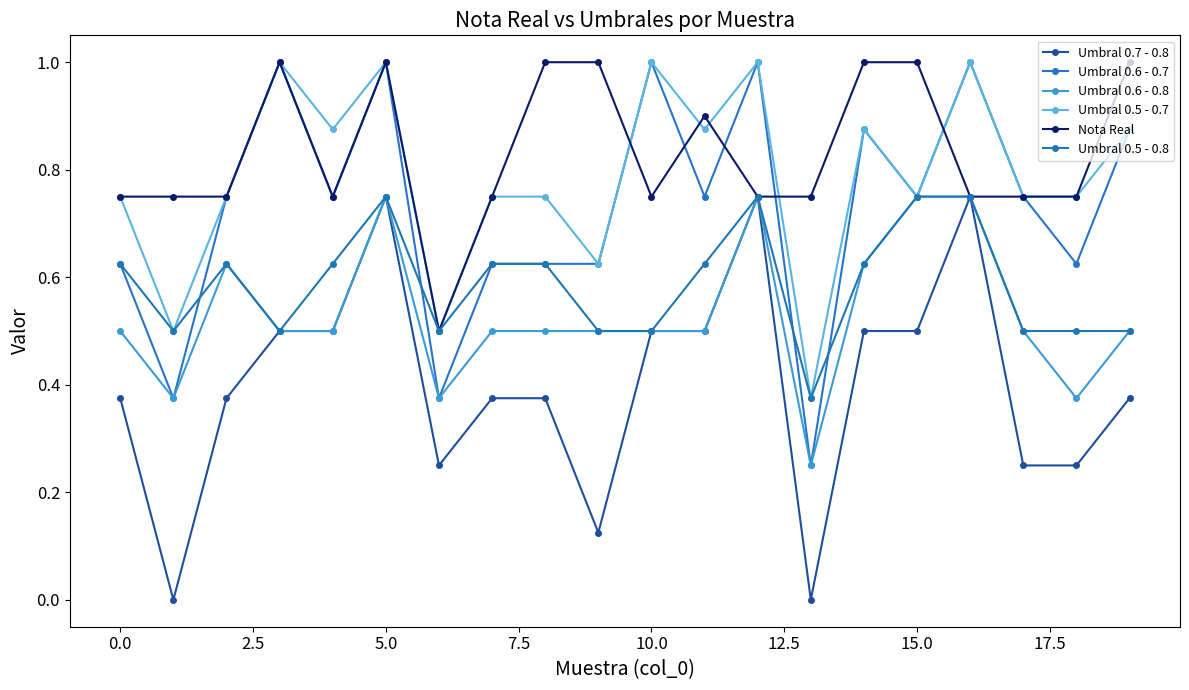

Count the Umbral 0.6 - 0.8 values in the range 0 to 1.

20